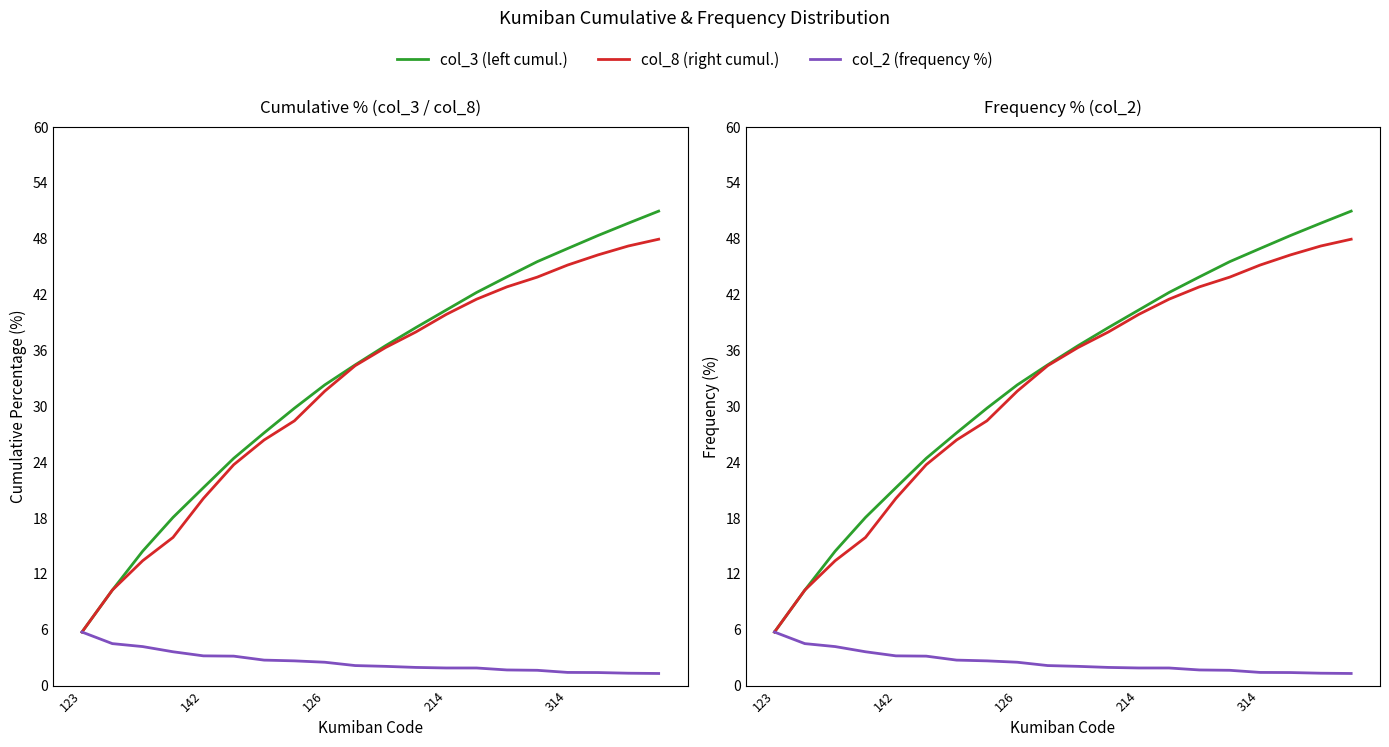

True or false: col_8 (right cumul.) and col_3 (left cumul.) intersect in this chart.

False